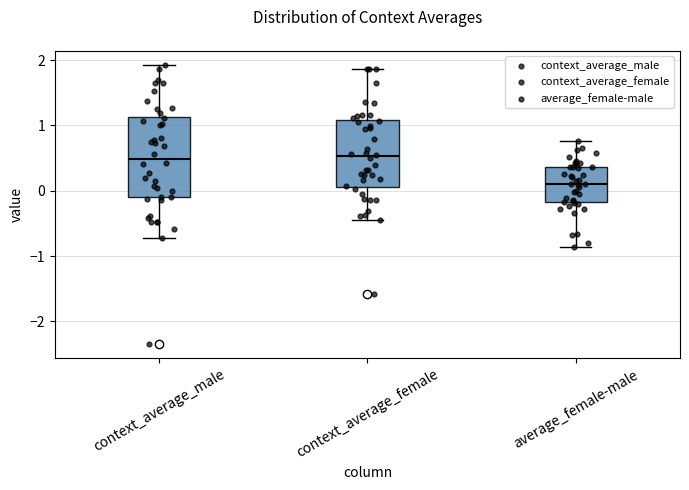

Where does the upper whisker of the box for context_average_male end on the y-axis? The values are not printed on the chart, so give them approximately, as read against the axis.

1.9